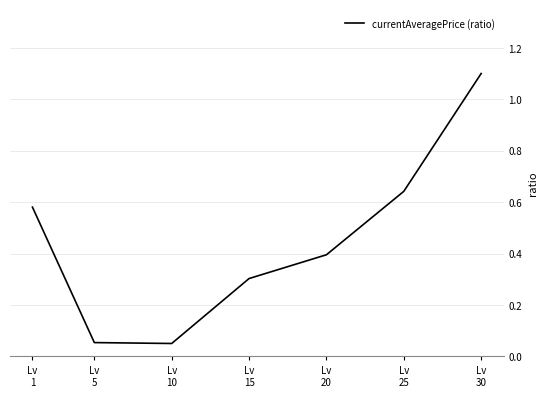

The value at Lv
1 is 0.2. True or false?

False